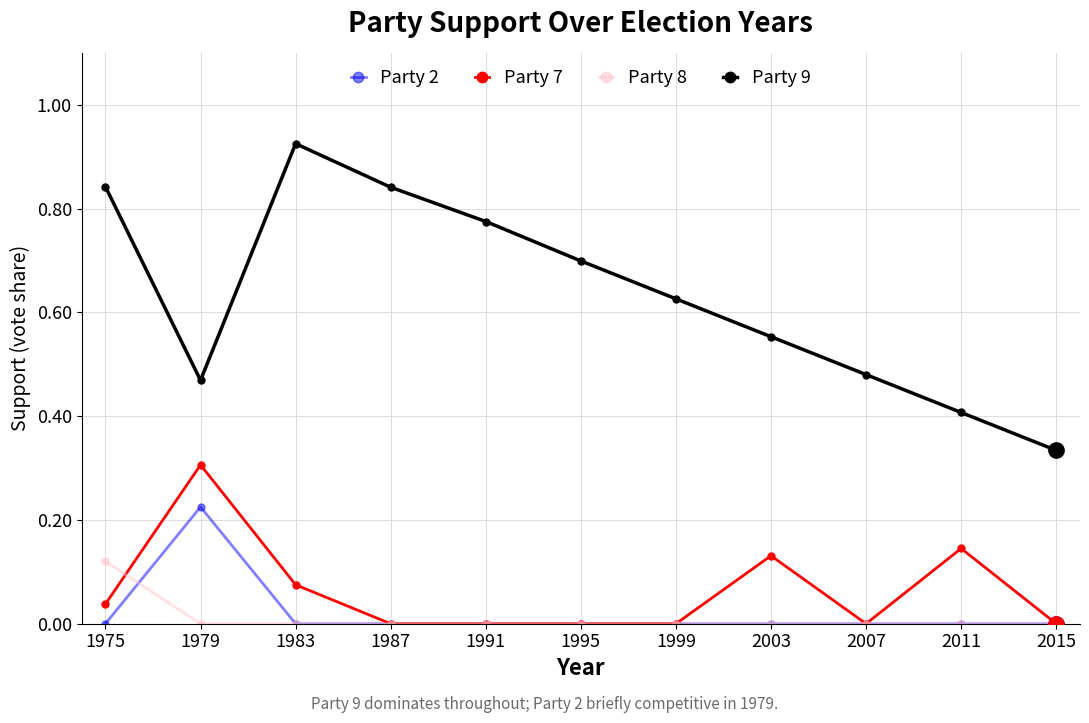

The value of Party 7 at 2015 is 0.1. True or false?

False